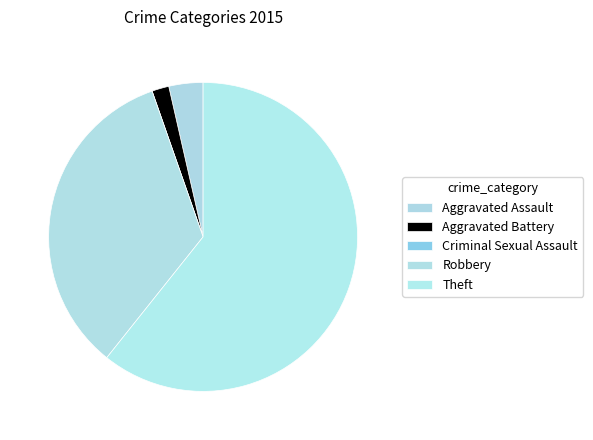

To the nearest percent, what is the difference between the Aggravated Assault and Theft slice percentages?

57%